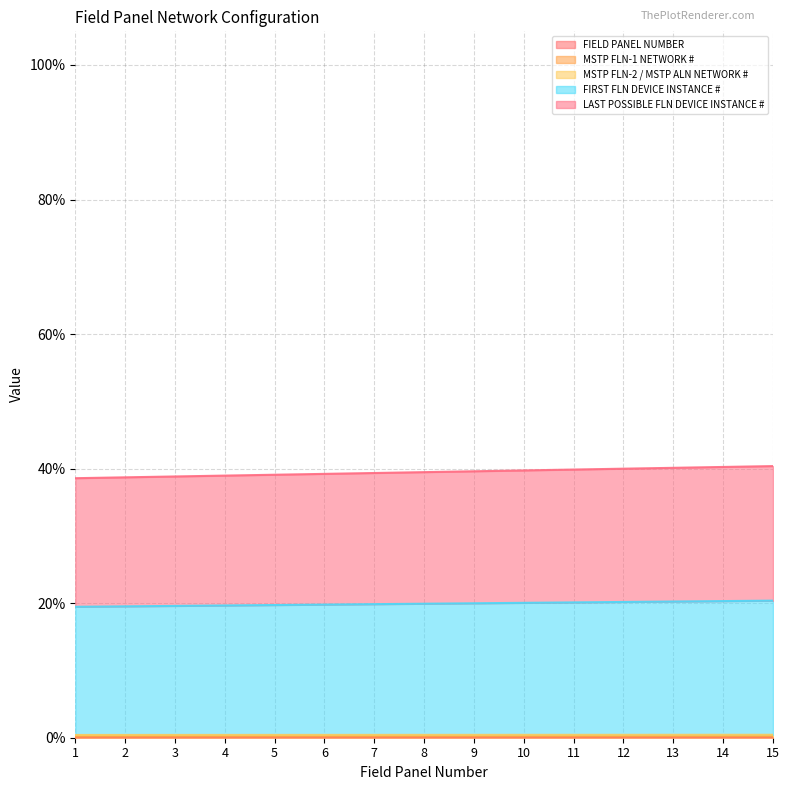

The FIELD PANEL NUMBER series shows 0.4 at 5. True or false?

True